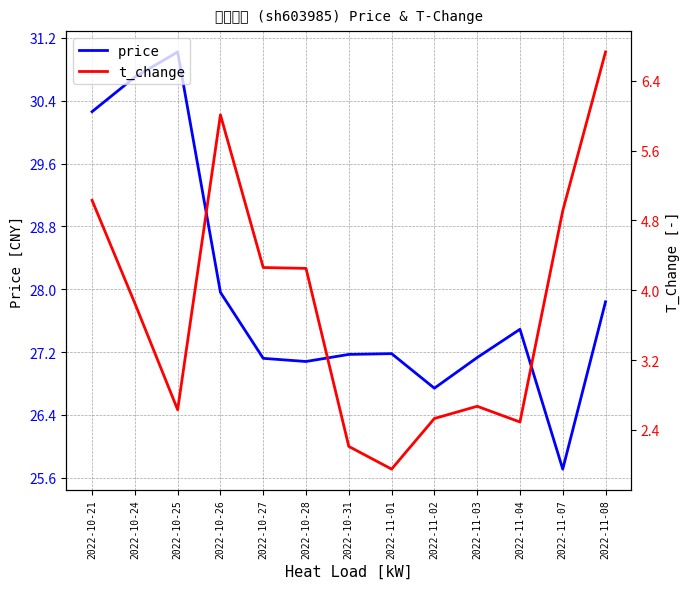

Does the chart have visible grid lines?

Yes